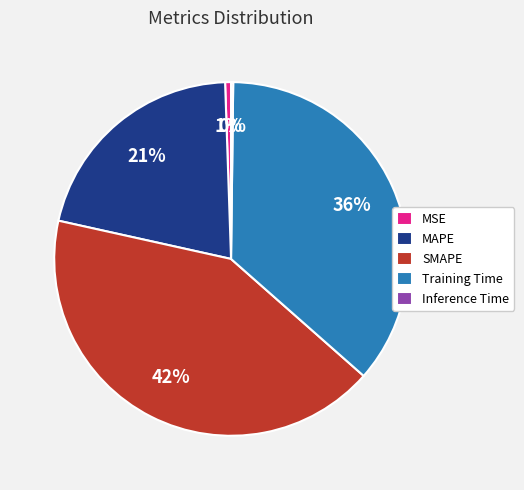

Is there any slice that represents more than half of the pie?

No